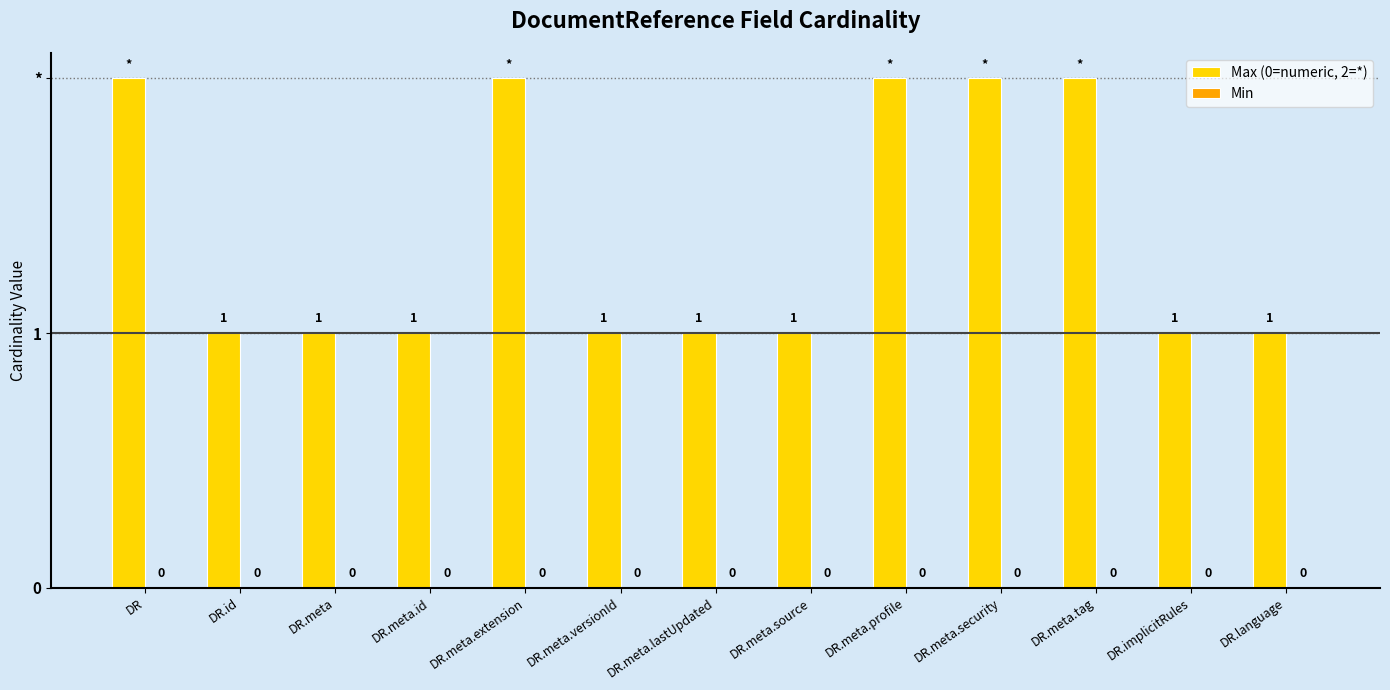

Are the bars horizontal?

No